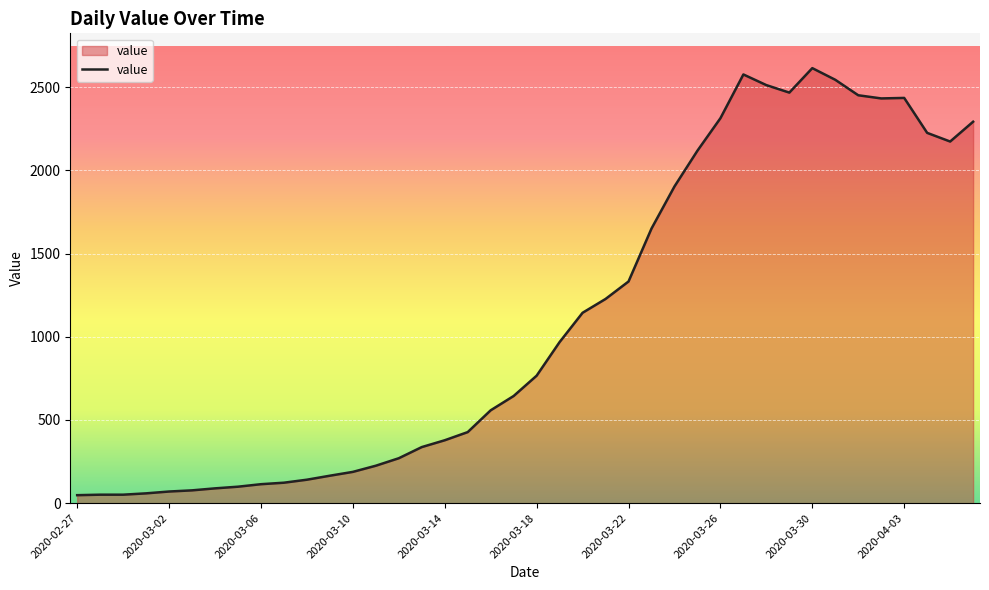

What is the difference between the maximum and minimum values?

2566